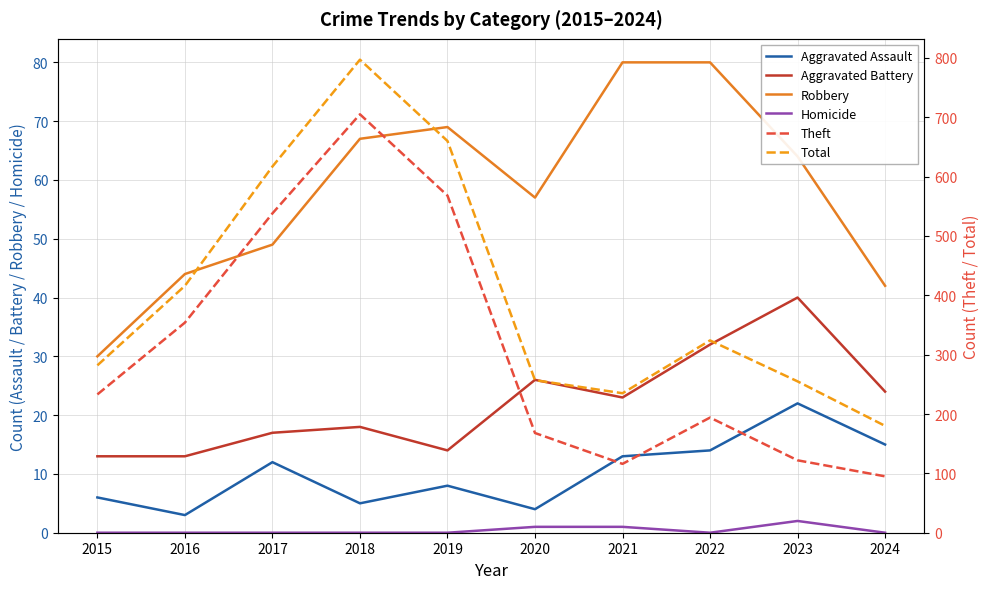

What is the value of the Aggravated Battery point at the 1st from the left?

13